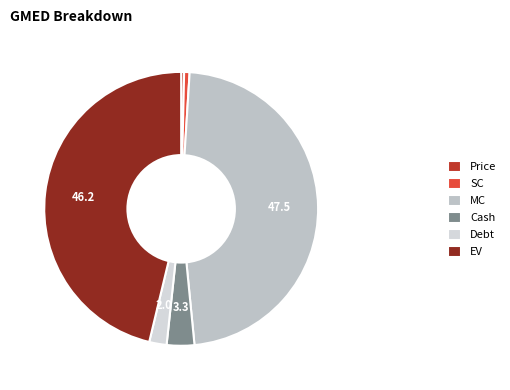

Count the number of slices in the pie.

6